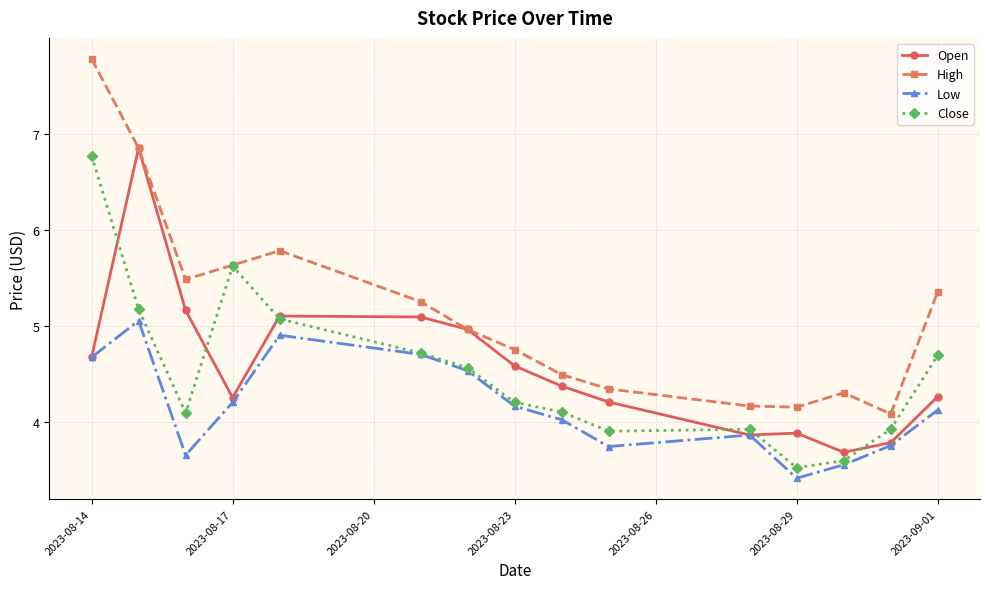

Which series has the widest spread of values?

High